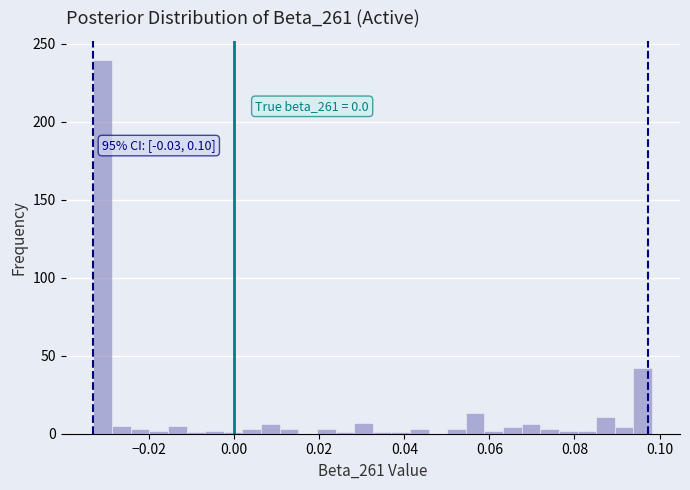

Around what value on the x-axis is the tallest bar? Give the approximate position of its centre, as read against the axis.

-0.030